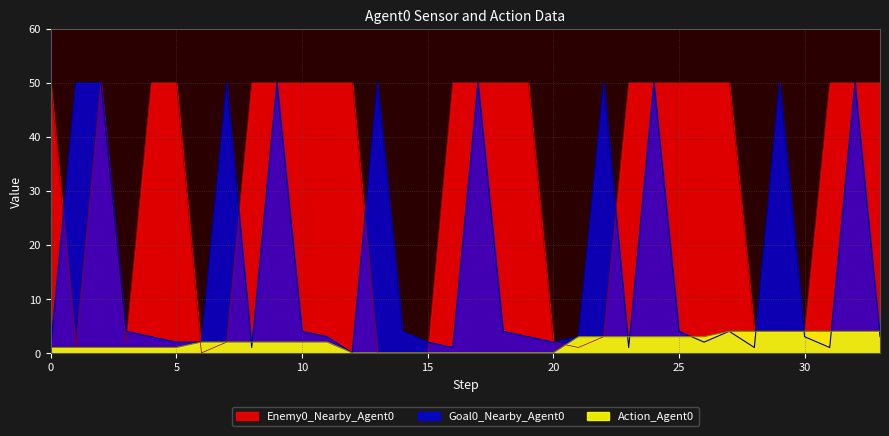

True or false: Goal0_Nearby_Agent0 and Enemy0_Nearby_Agent0 intersect in this chart.

True